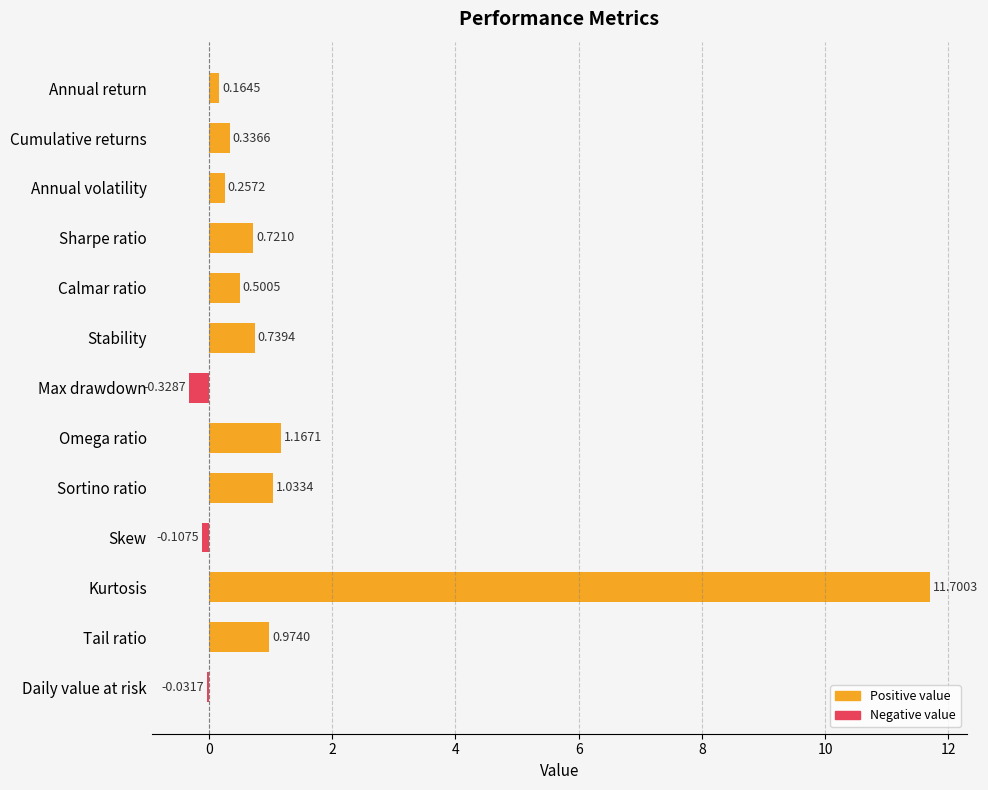

What is the change in value from Annual return to Max drawdown?

-0.5